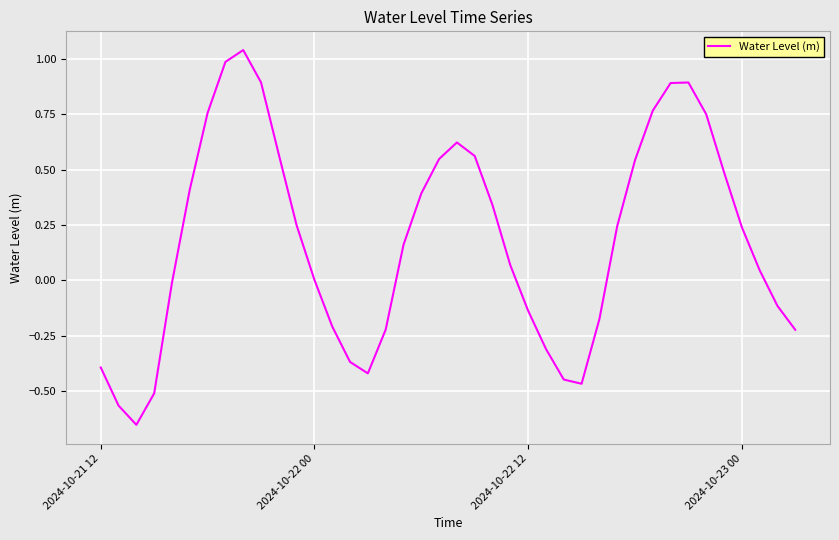

What is the difference between the maximum and minimum values?

1.7